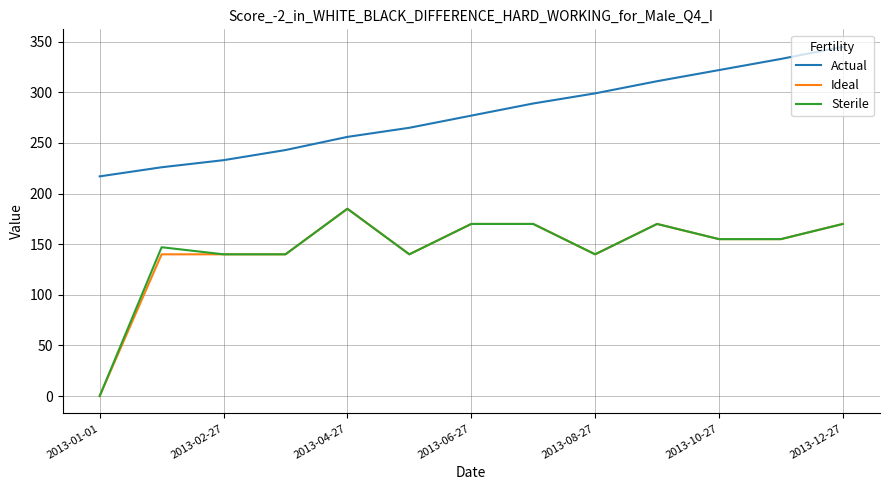

What is the difference between the second highest and minimum values in the Ideal series?

170